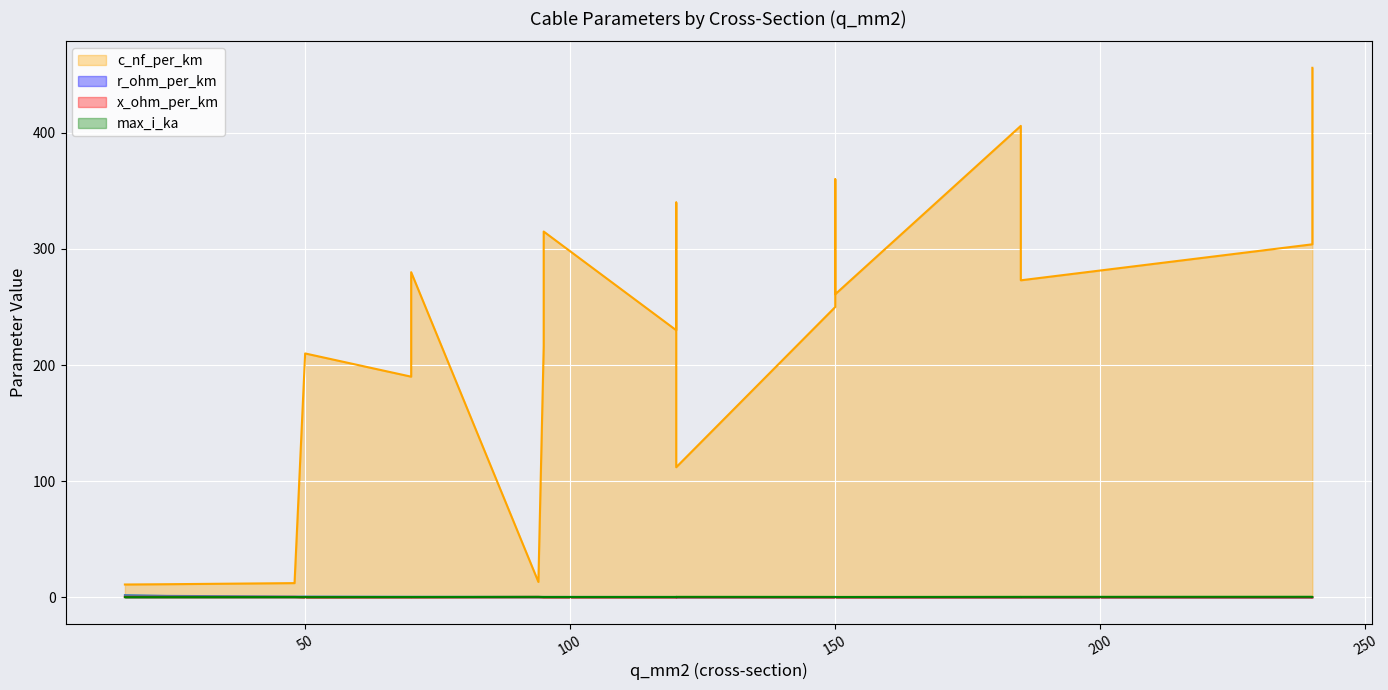

What are all the series names shown in the legend?

c_nf_per_km, x_ohm_per_km, max_i_ka, r_ohm_per_km